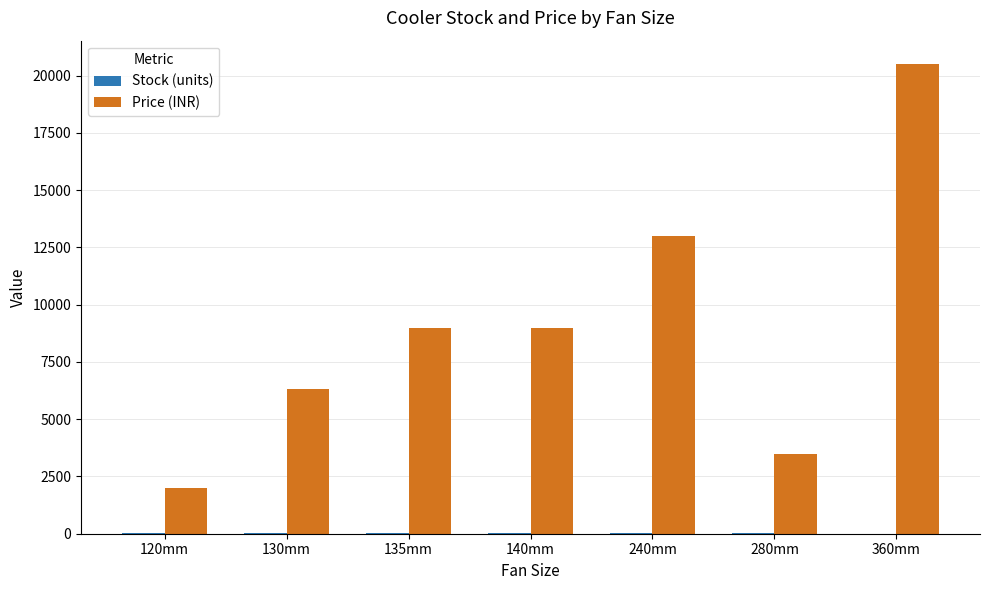

Which series changed the most between 130mm and 135mm?

Price (INR)